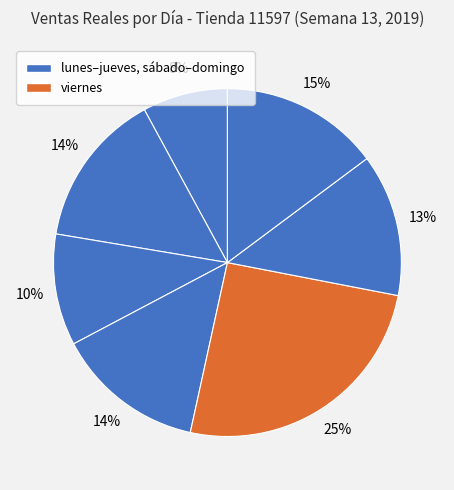

How many slices are in this pie chart?

7